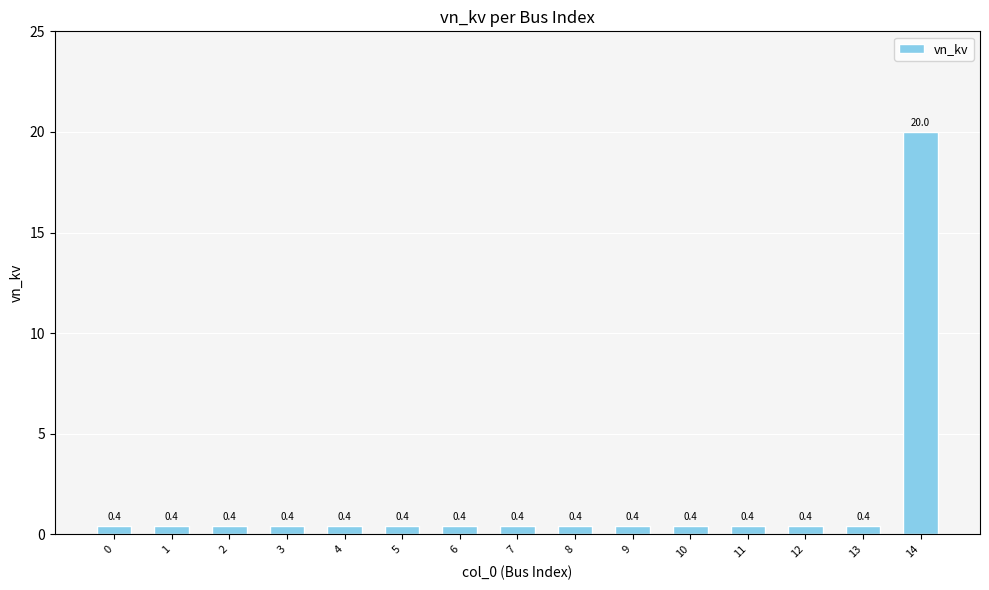

What is the average value?

1.7